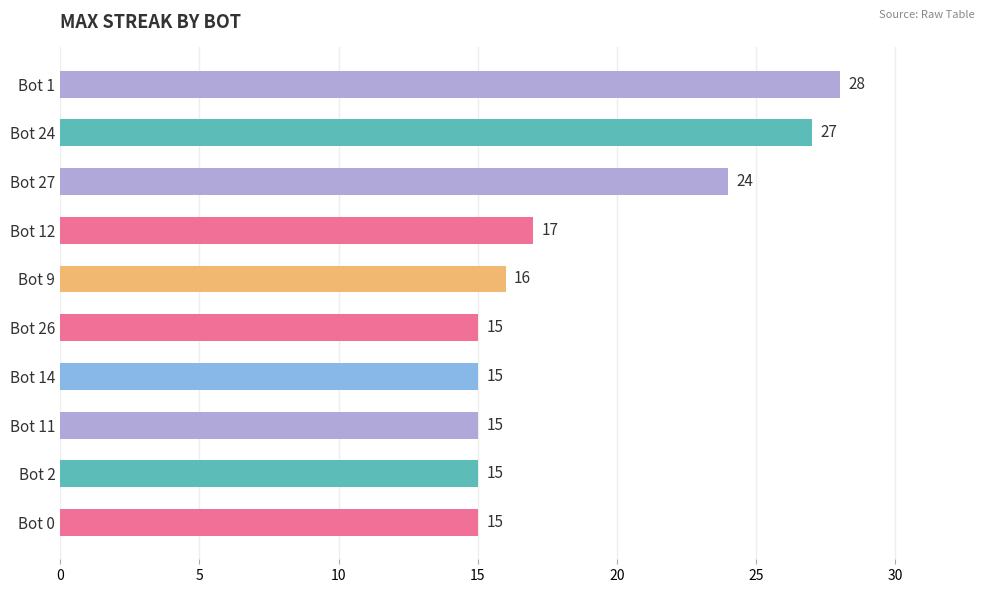

Approximately how many times larger is the value at Bot 27 compared to Bot 0?

1.6